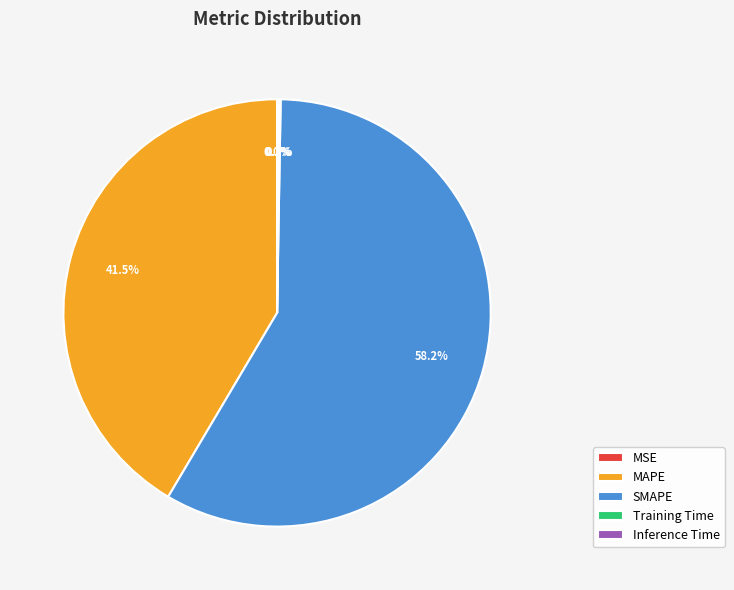

Which slice represents more than half of the pie?

SMAPE